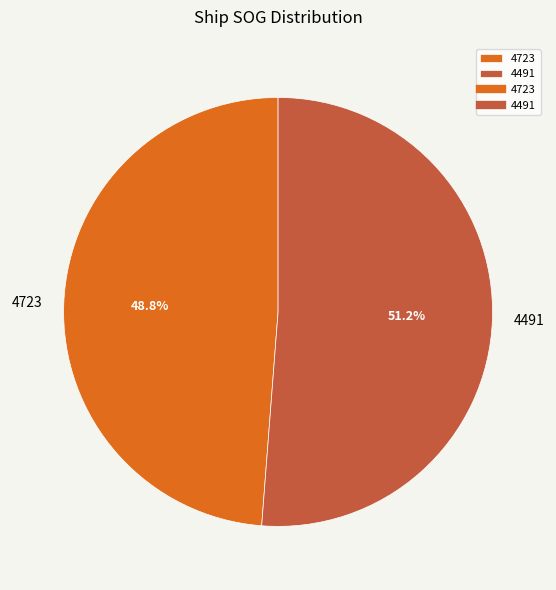

Rank the categories by value from lowest to highest.

4723, 4491